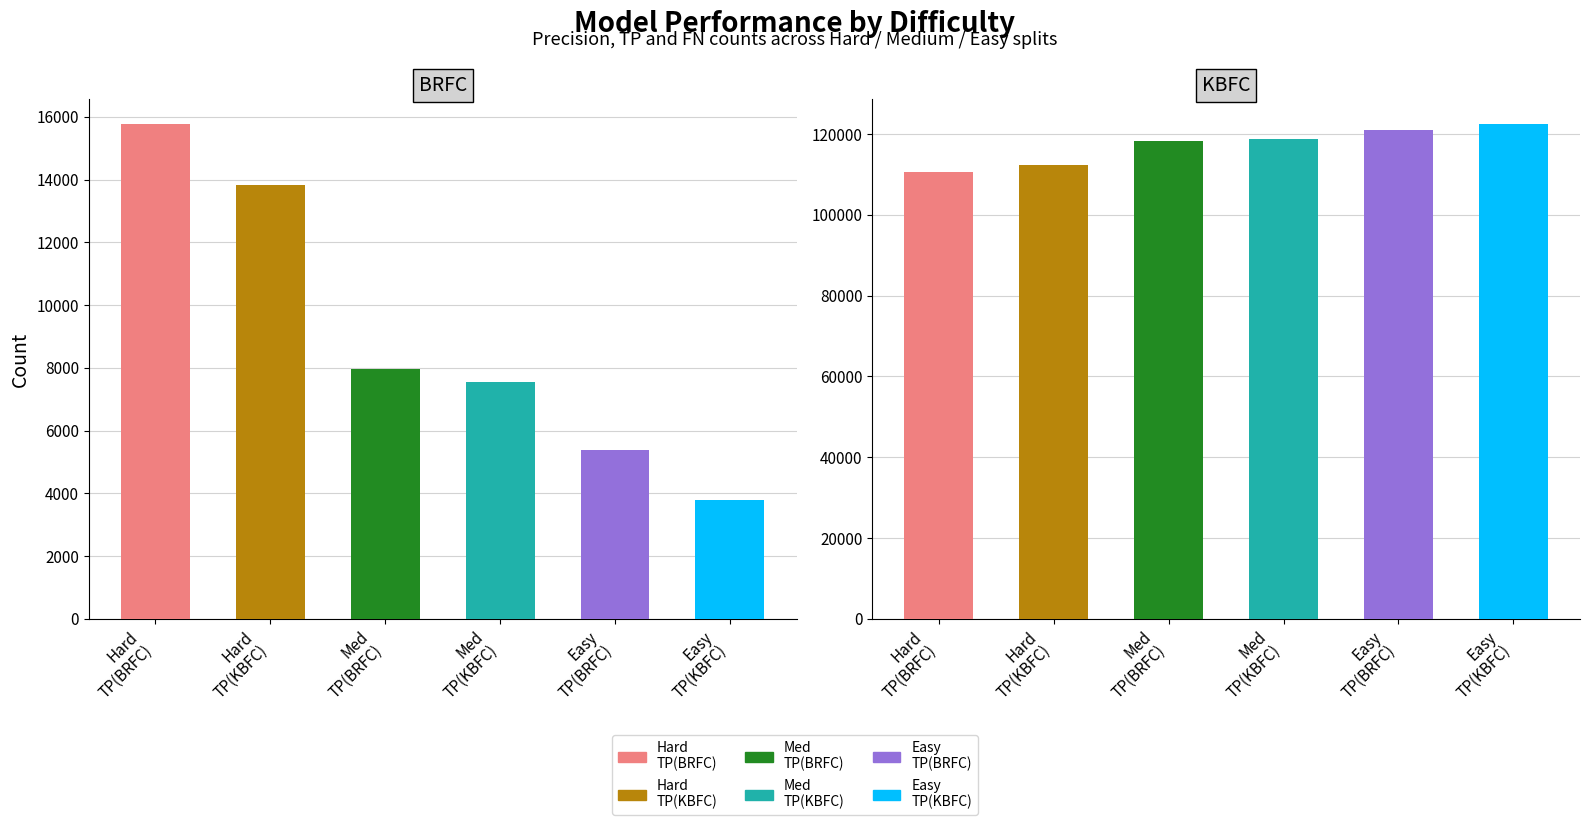

What is the total value across all series at Hard
TP(BRFC)?

126256